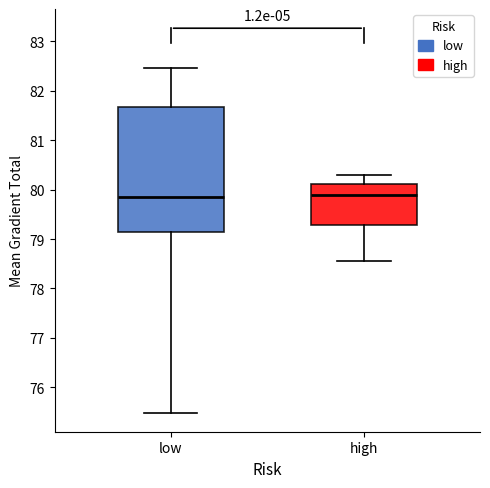

Which box is the tallest, from its lower edge to its upper edge?

low